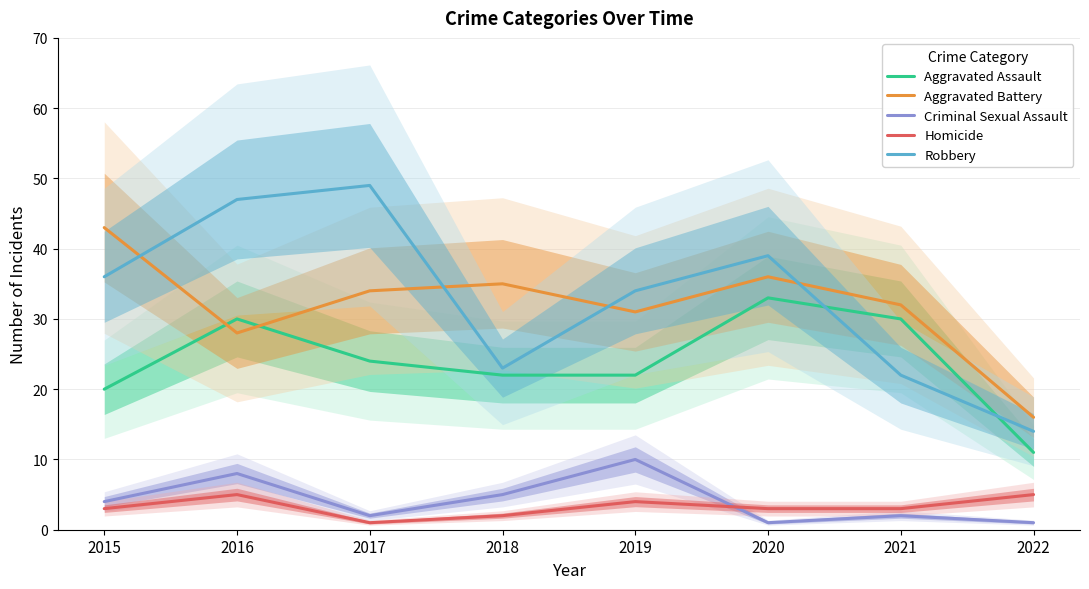

Which series has the largest range (max minus min)?

Robbery